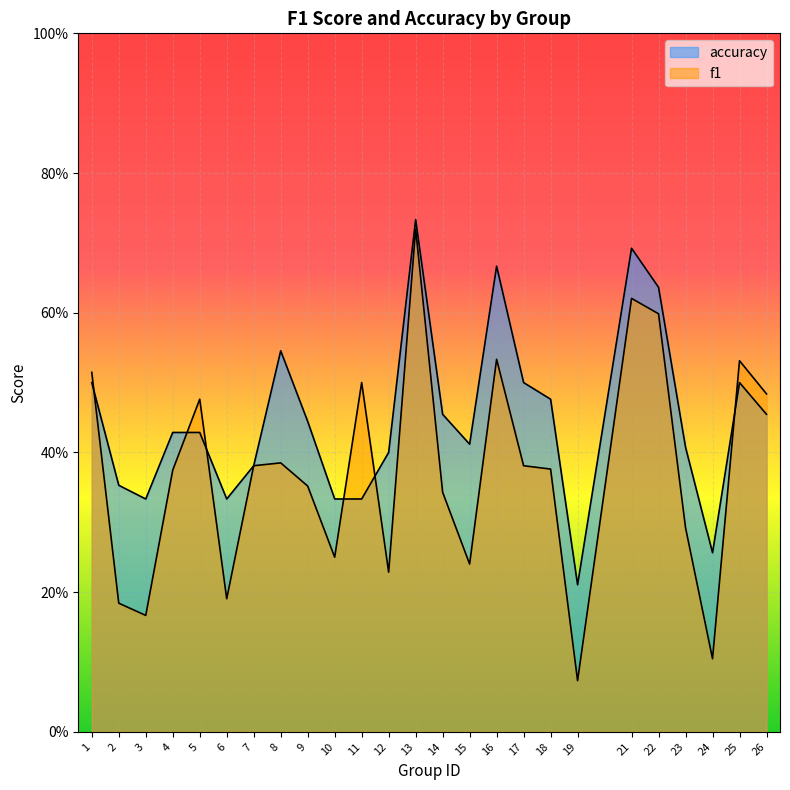

The f1 series shows 0.2 at 3. True or false?

True